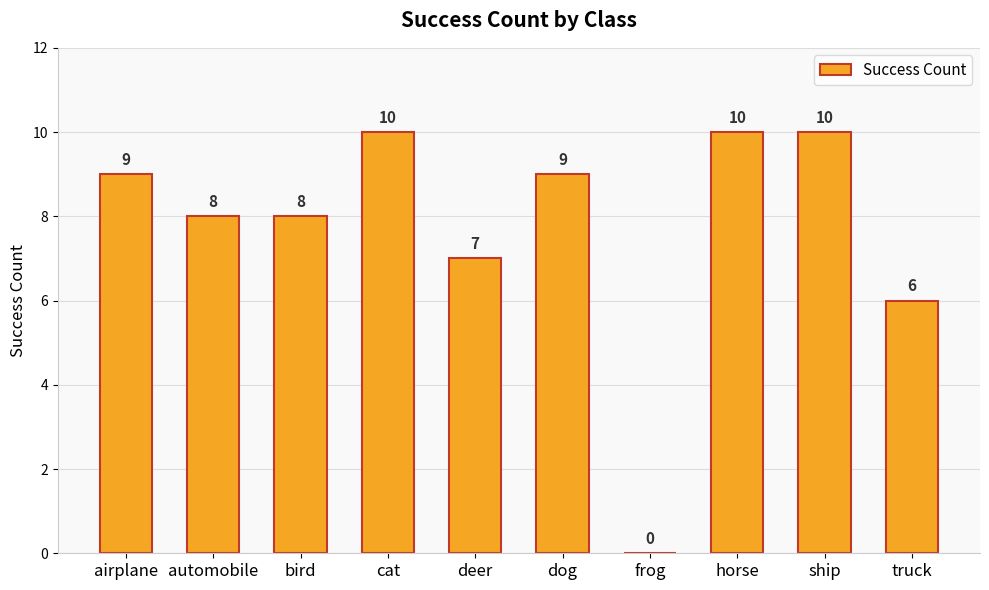

Reading right to left, list all the values displayed in this chart.

6	10	10	0	9	7	10	8	8	9